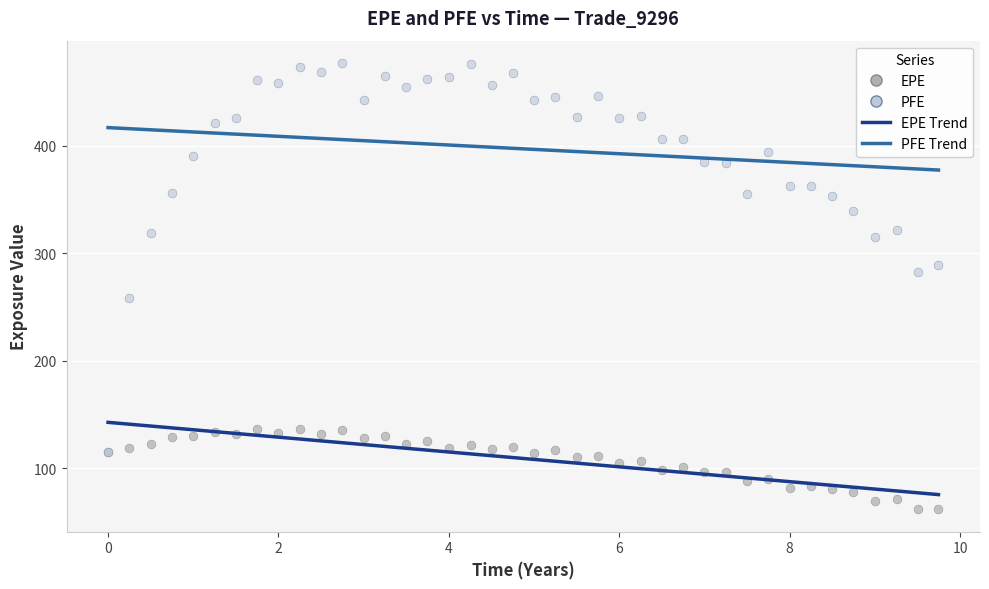

Which series reaches the maximum Y coordinate?

PFE